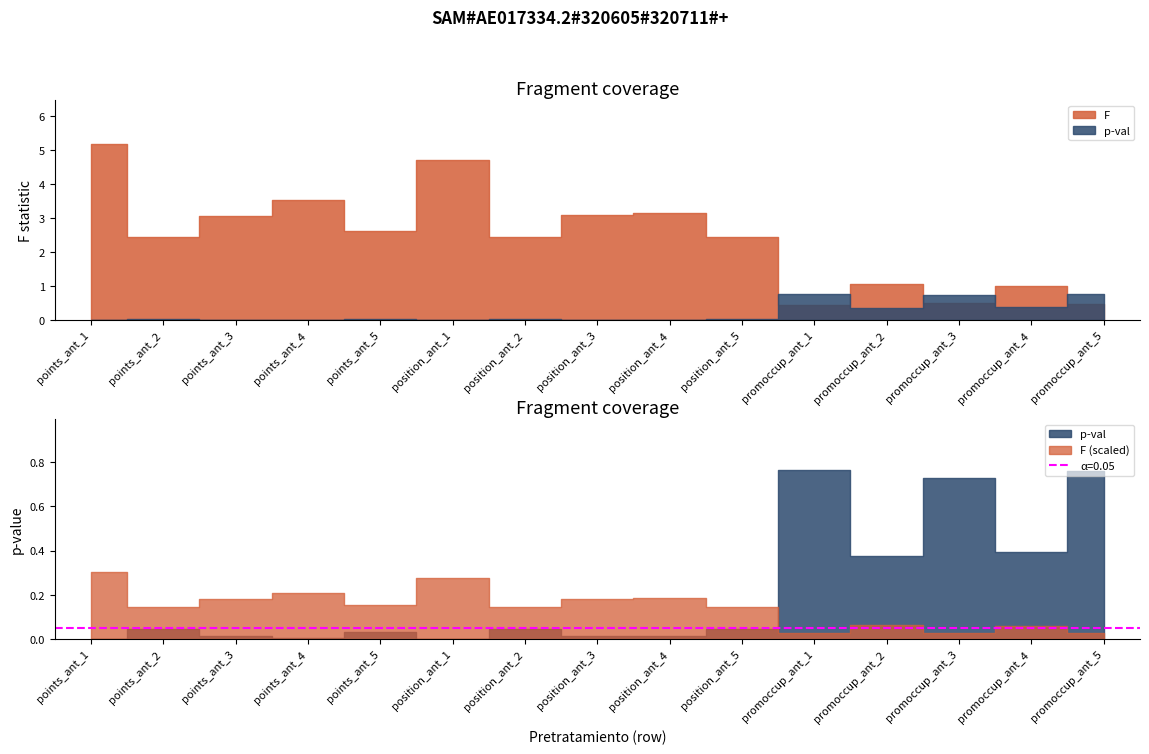

Reading left to right, extract all data points from this chart.

F: 5.2	2.4	3.1	3.5	2.6	4.7	2.4	3.1	3.2	2.4	0.5	1.1	0.5	1.0	0.5
p-val: 0.0	0.0	0.0	0.0	0.0	0.0	0.0	0.0	0.0	0.0	0.8	0.4	0.7	0.4	0.8